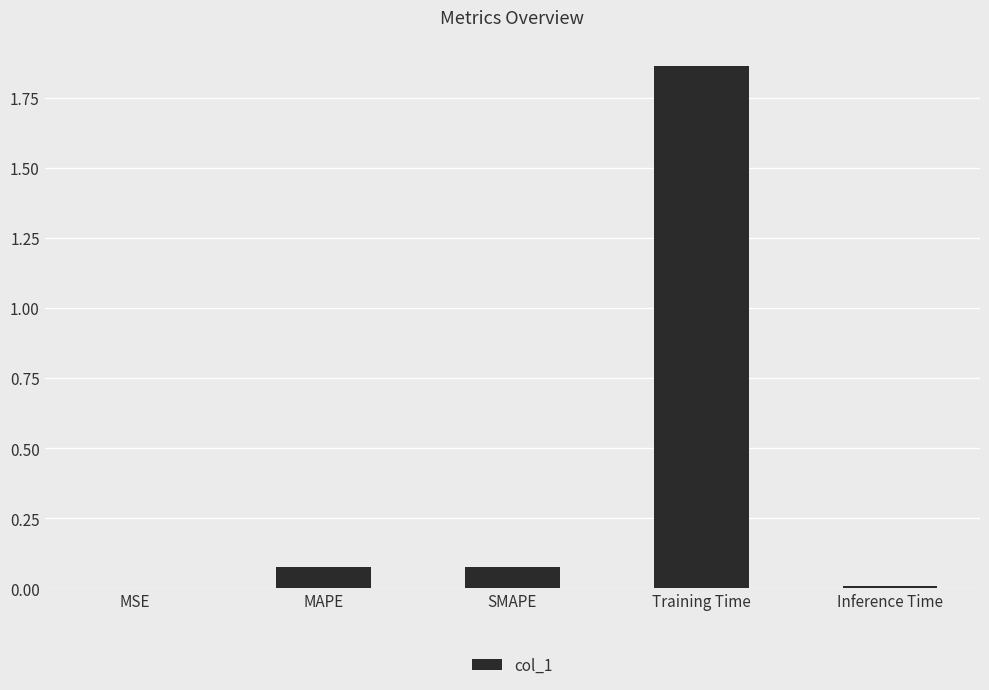

How many categories are shown in the chart?

5